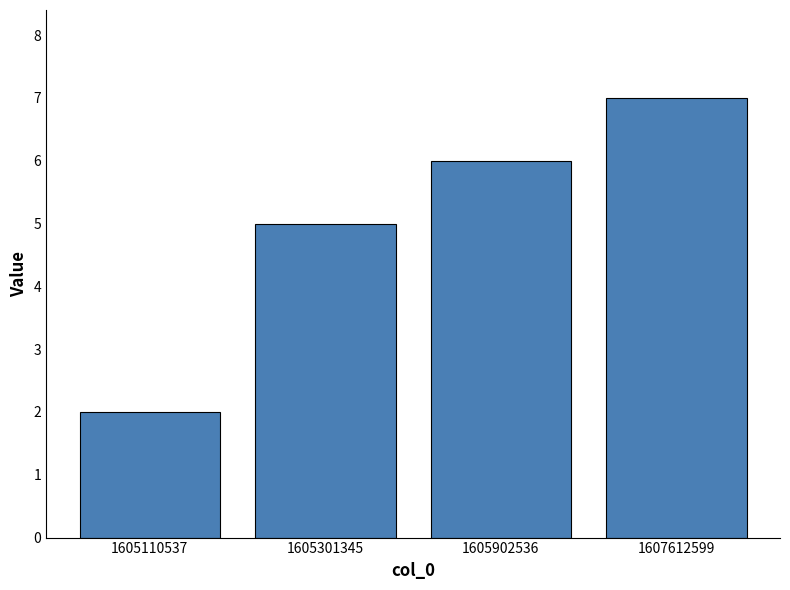

What is the average value?

5